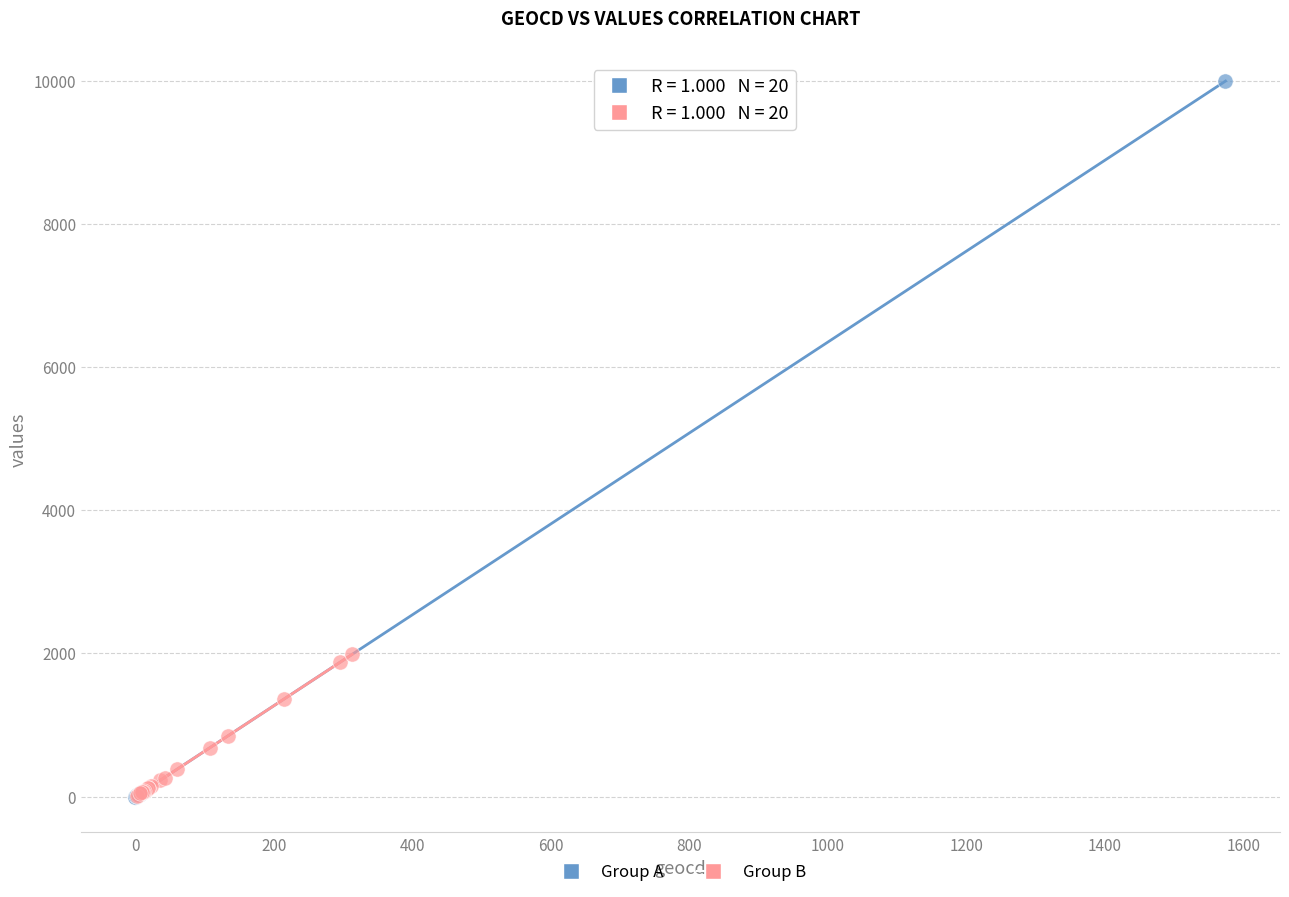

Which series reaches the maximum Y coordinate?

Group A